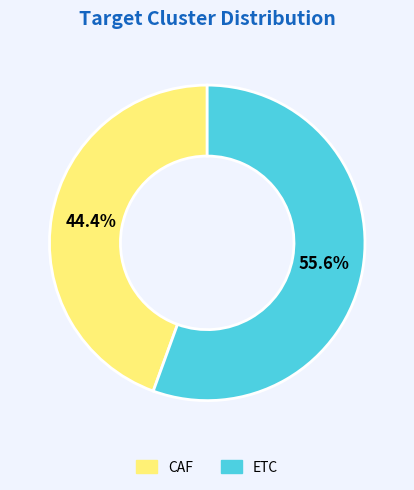

What is the smallest slice in the pie chart?

CAF